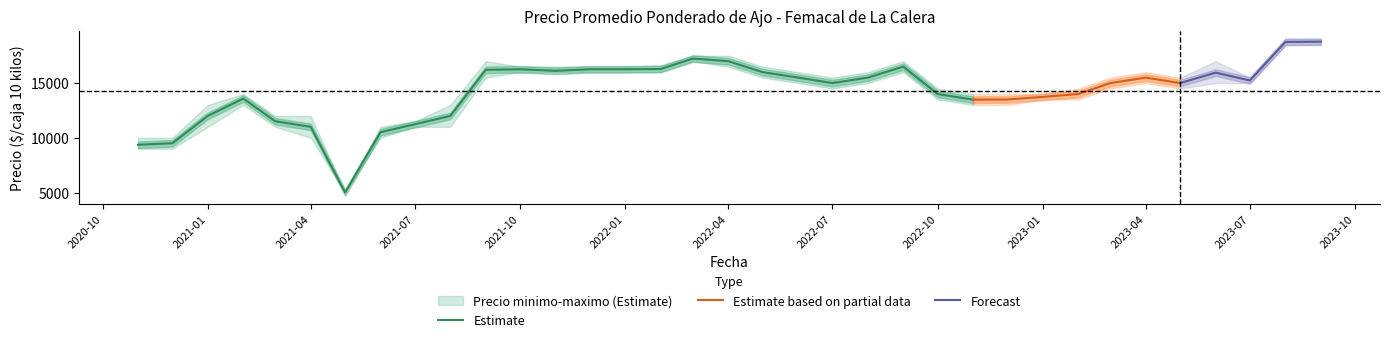

True or false: Precio promedio ponderado and Precio minimo cross at least once.

False